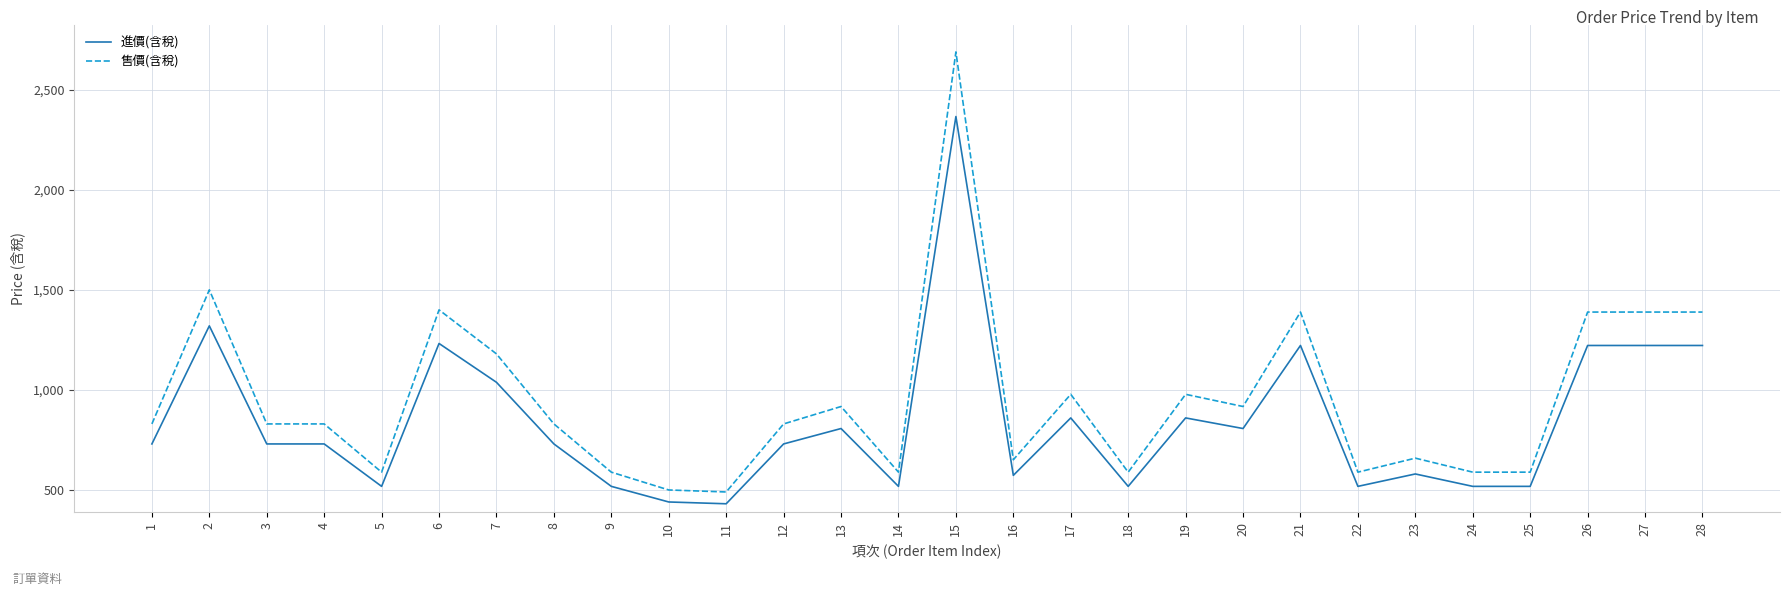

At which category is the sum across all series the highest?

15